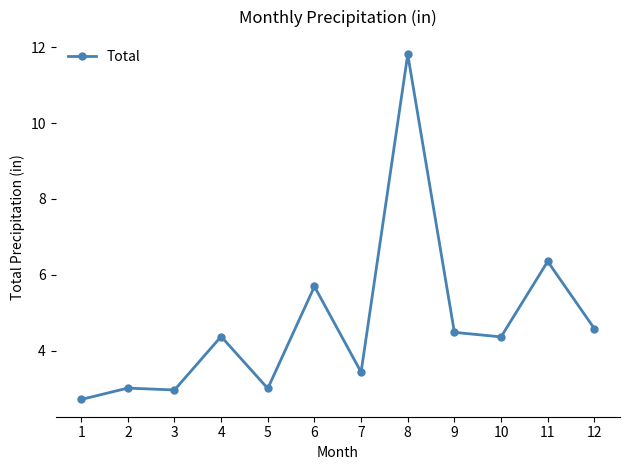

Is it true that the value at 8 is 5.6?

False